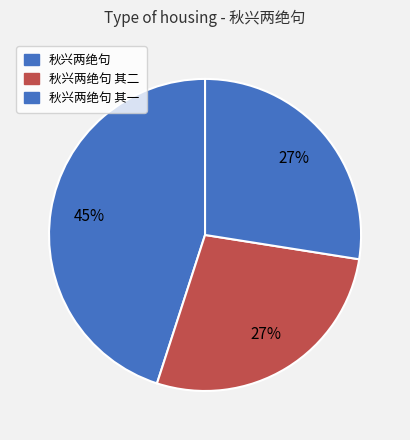

How many segments does this pie chart have?

3